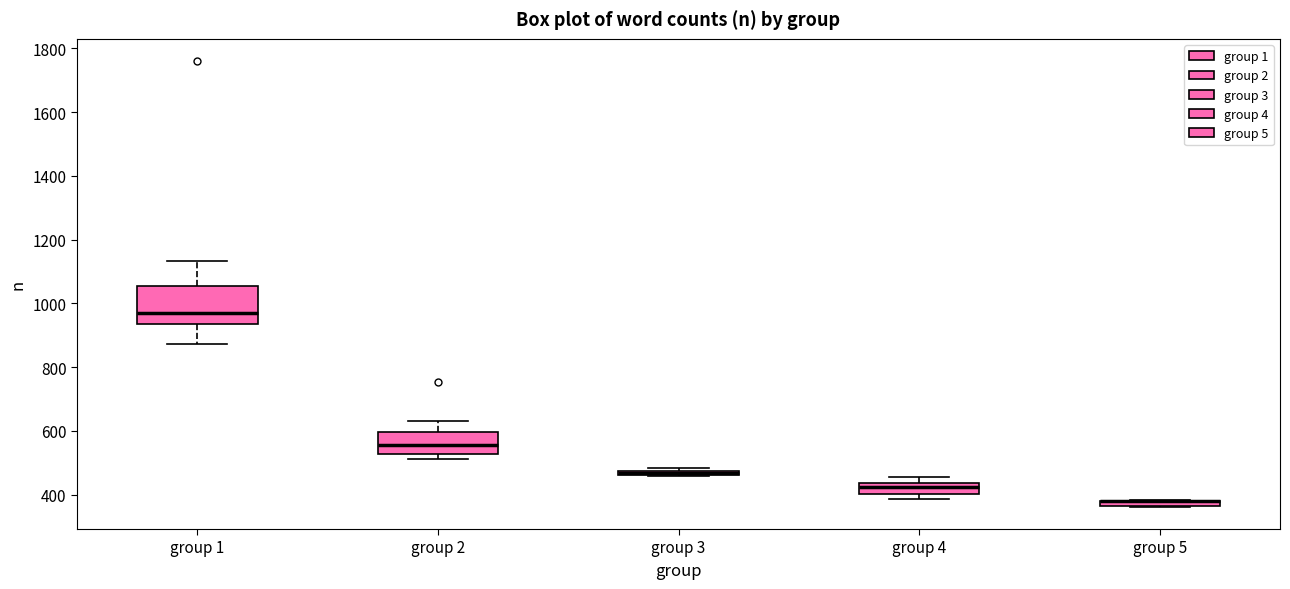

Where is the lower edge of the box for group 5 on the y-axis? The values are not printed on the chart, so give them approximately, as read against the axis.

360